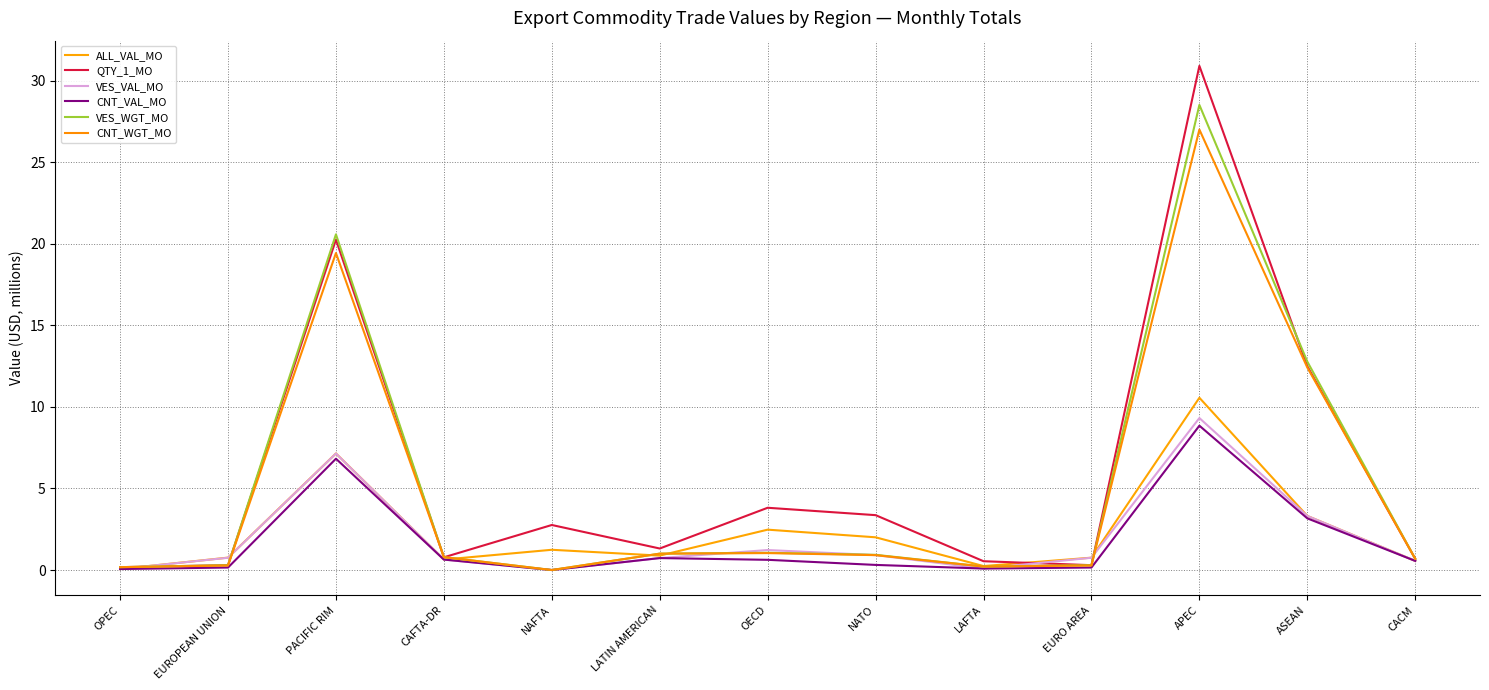

What is the label of the 3rd point from the right?

APEC